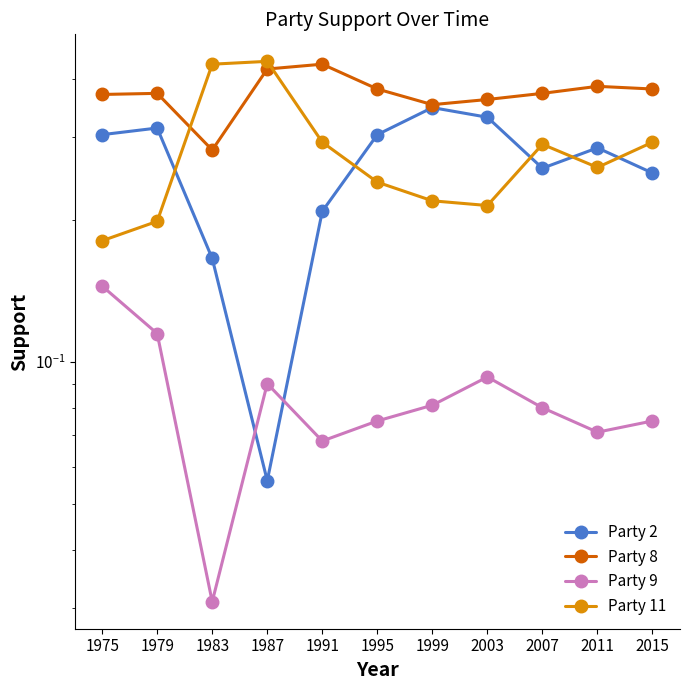

At which category does the chart reach its peak across all series?

1987